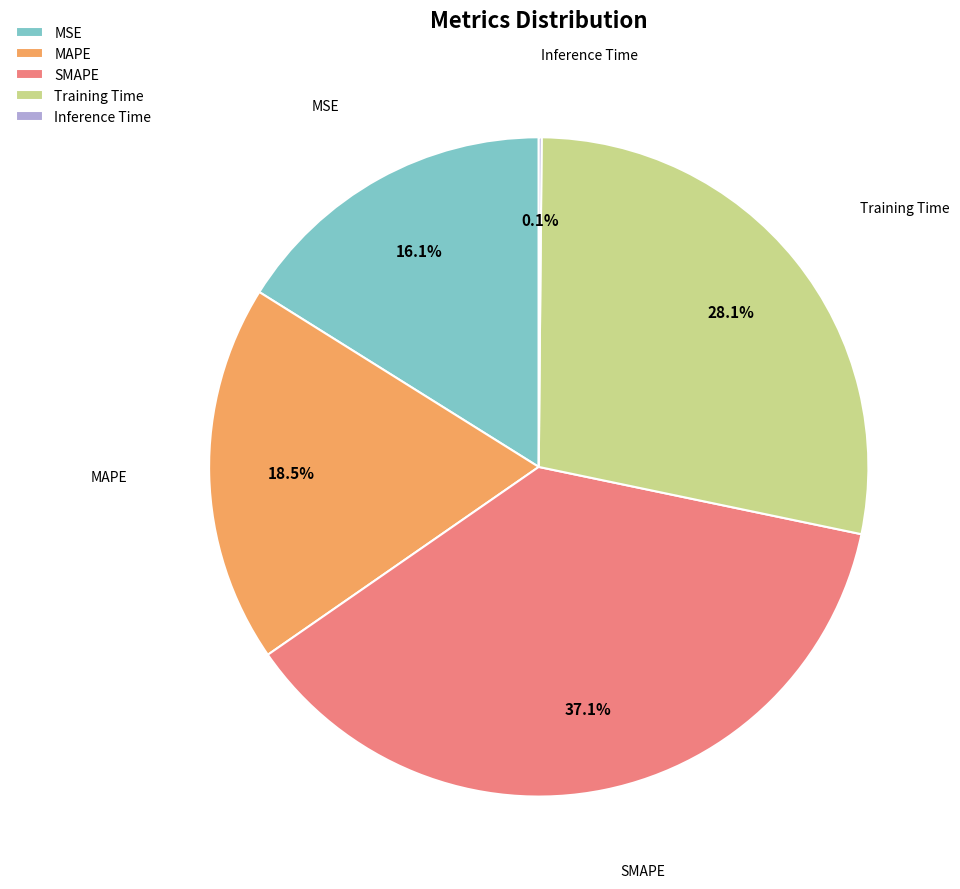

Is it true that SMAPE is 37% of the pie?

True